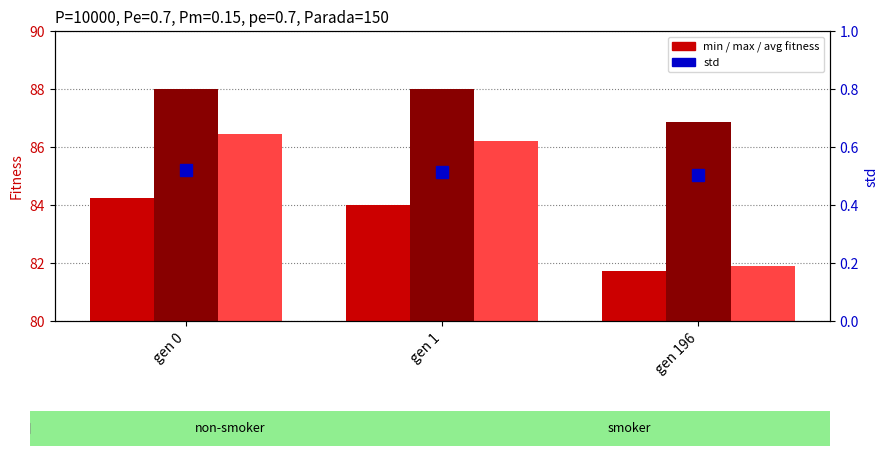

How many series are shown in this chart?

4